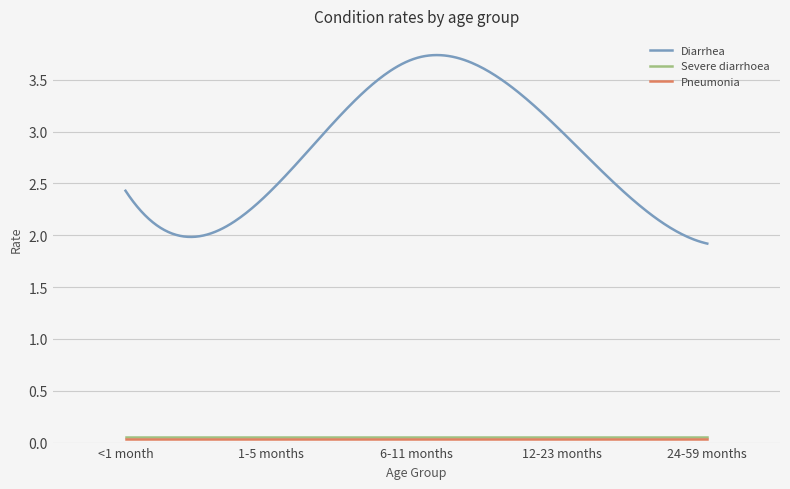

True or false: Severe diarrhoea and Diarrhea intersect in this chart.

False